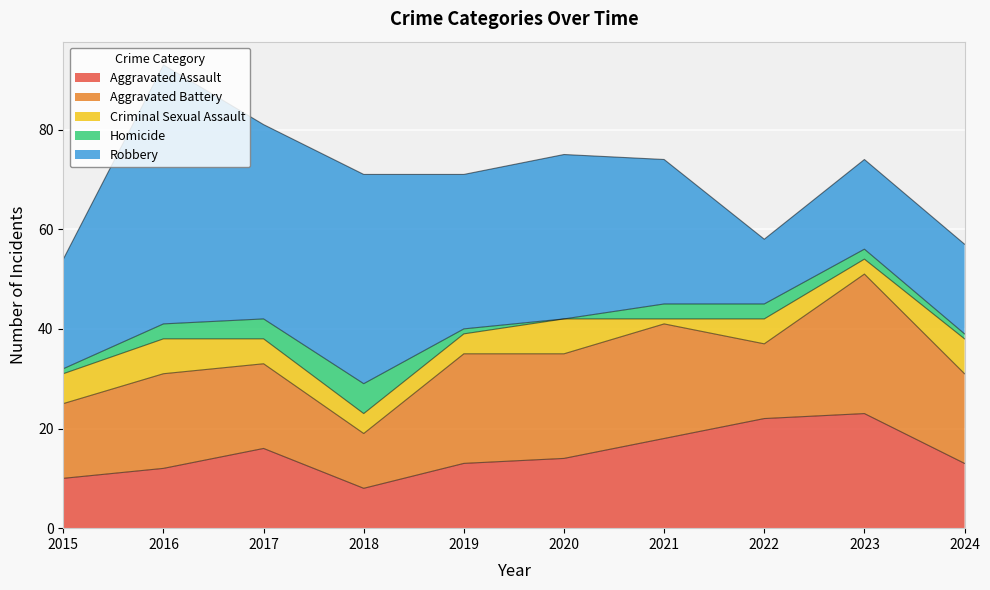

Read the Aggravated Assault value at 2022, to the nearest 10.

20